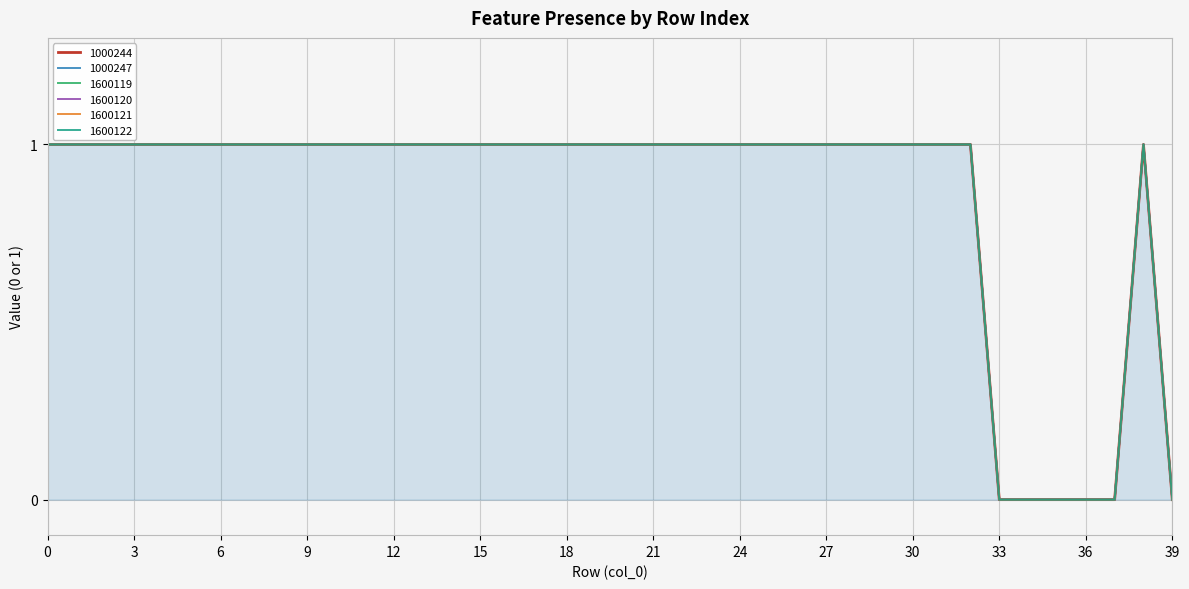

What is the value of the 1000247 point at the 7th from the left?

1